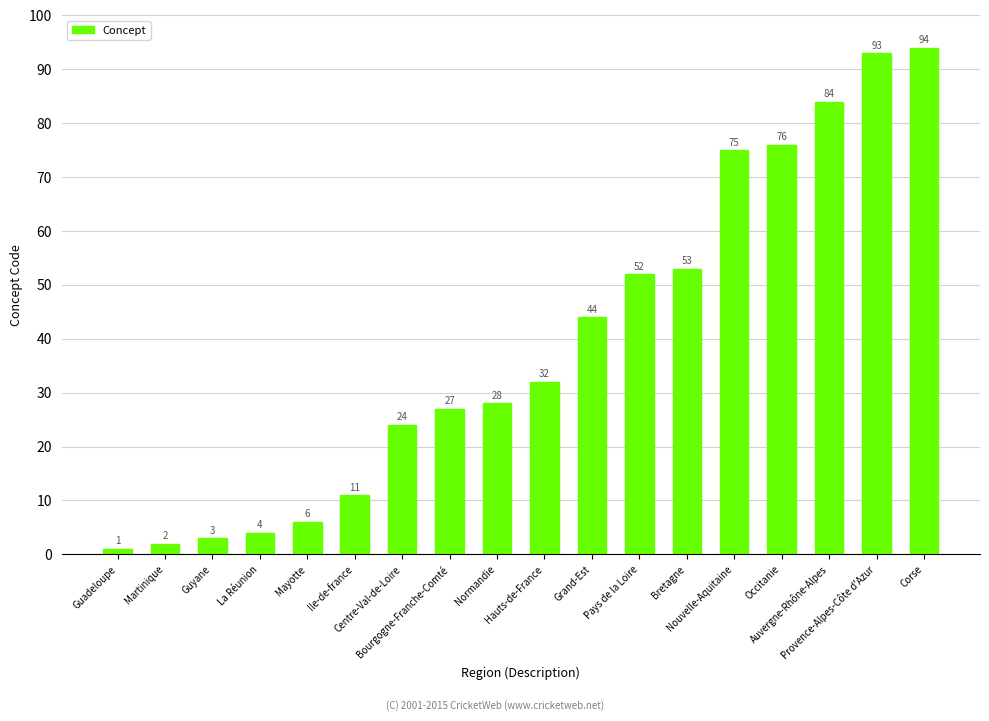

What is the sum of all values?

709